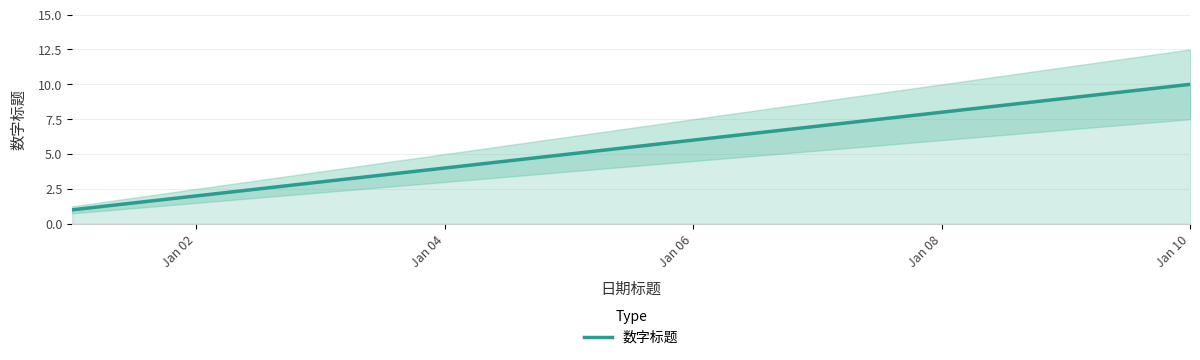

Which category has the highest value in the 数字标题 series?

Jan 10